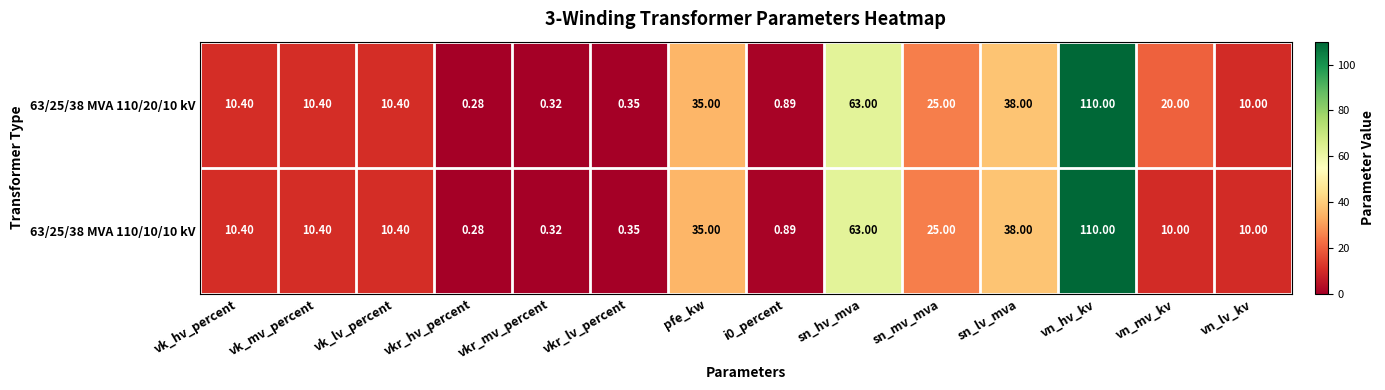

Which category has the lowest value in the 63/25/38 MVA 110/10/10 kV series?

vkr_hv_percent